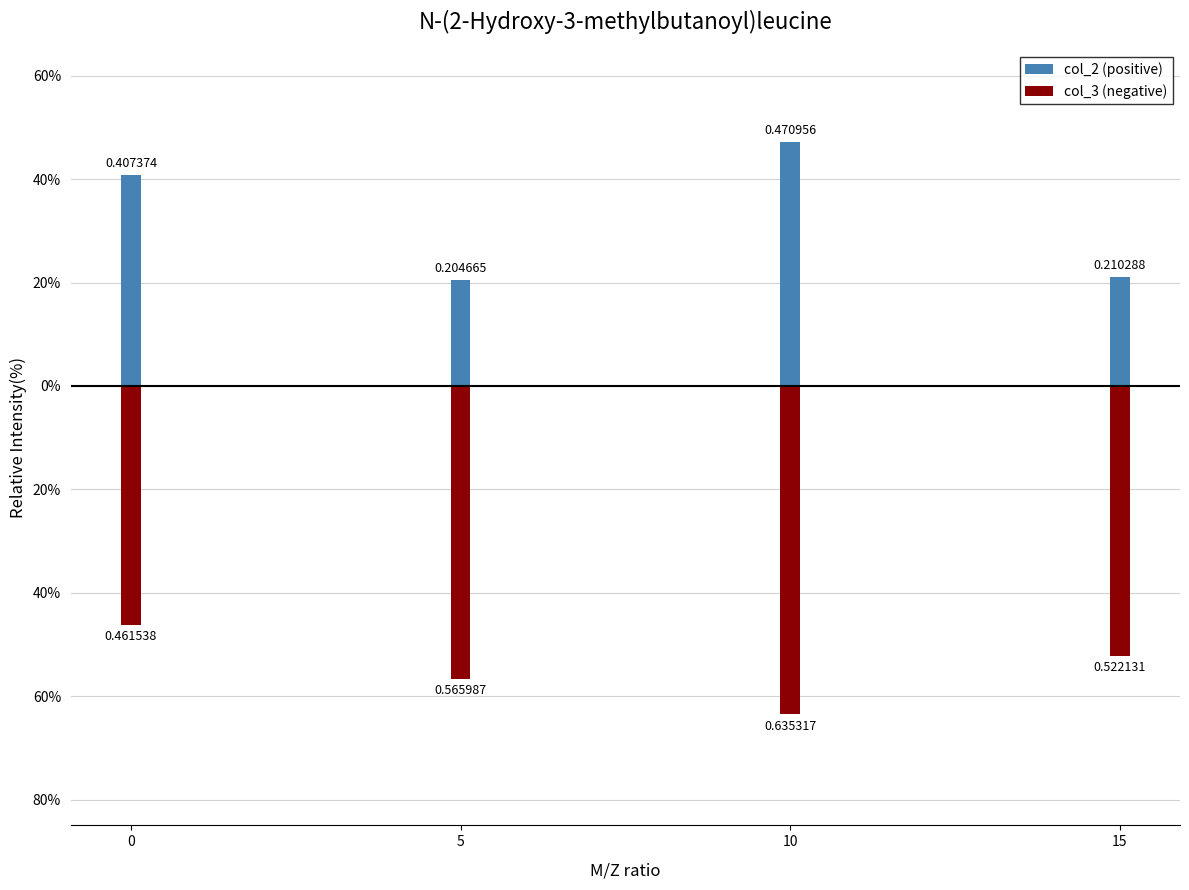

How many bars are there in each group?

2